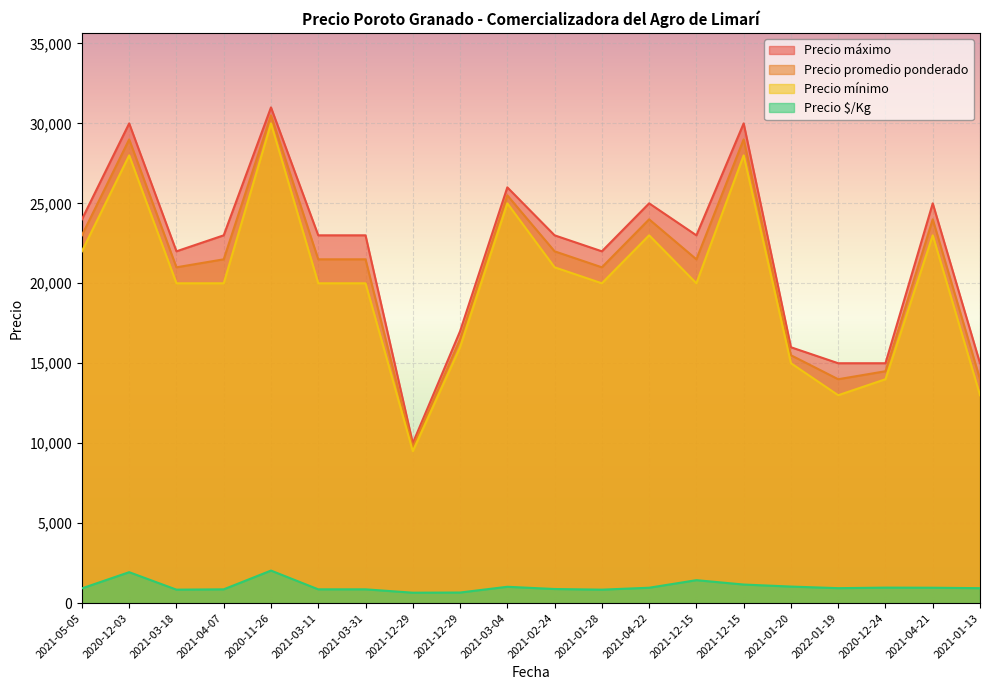

How many values in the Precio máximo series are below 23000?

8